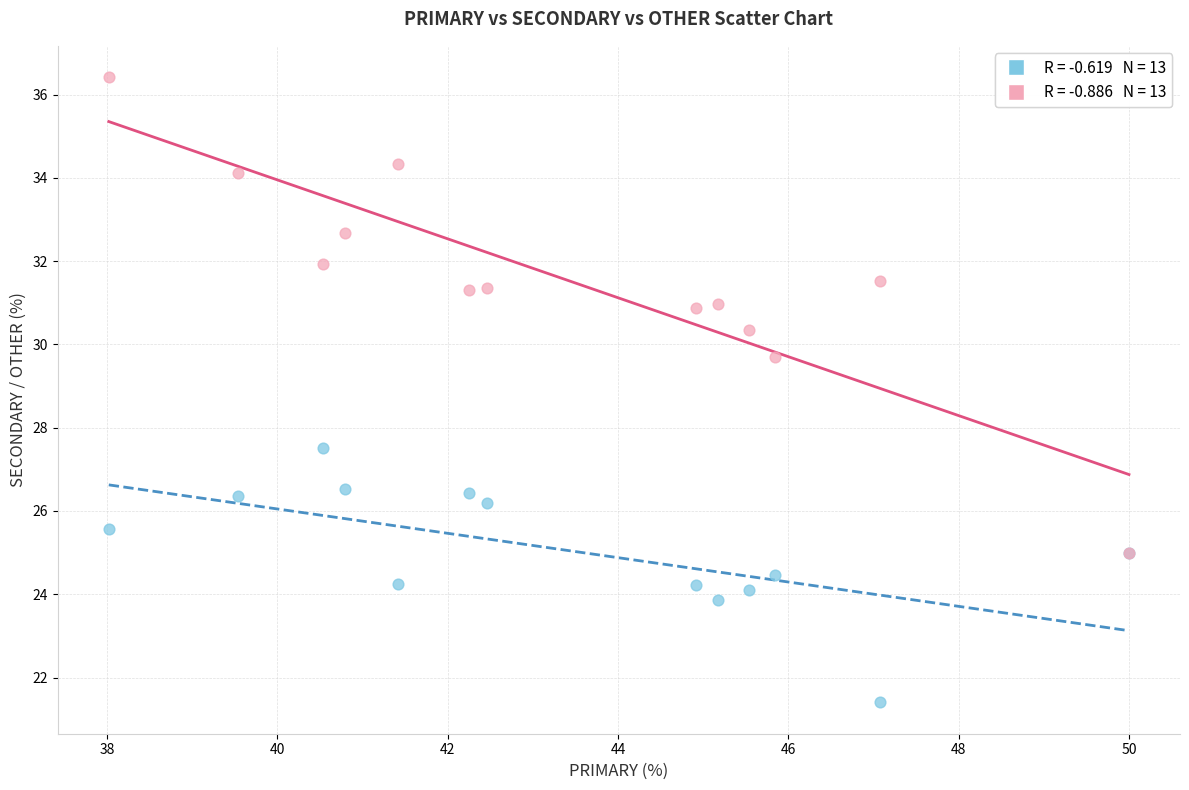

Across all series, what Y value is closest to 28?

27.5